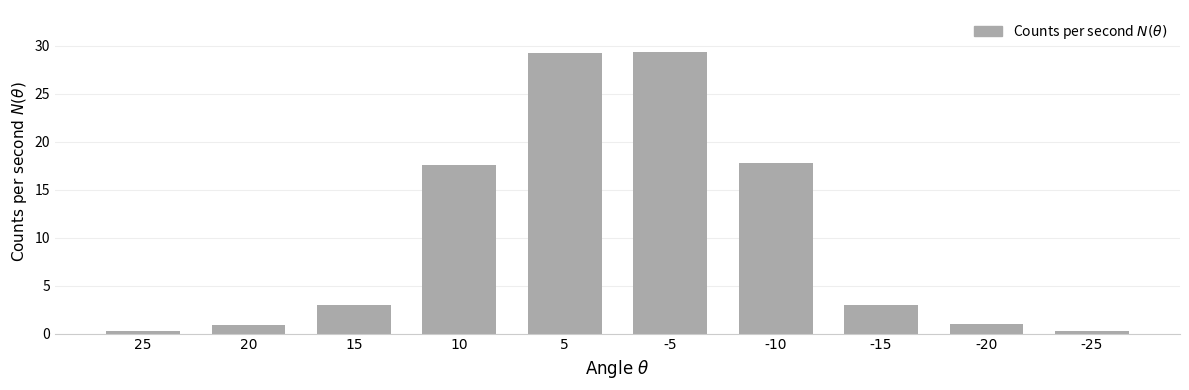

Where does the data first go above 2?

15